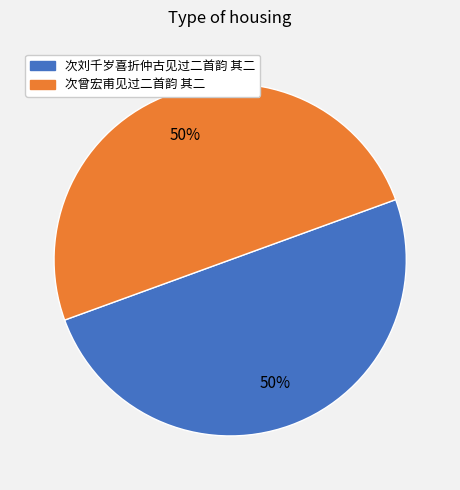

Is the sum of 次曾宏甫见过二首韵 其二 and 次刘千岁喜折仲古见过二首韵 其二 greater than half?

Yes